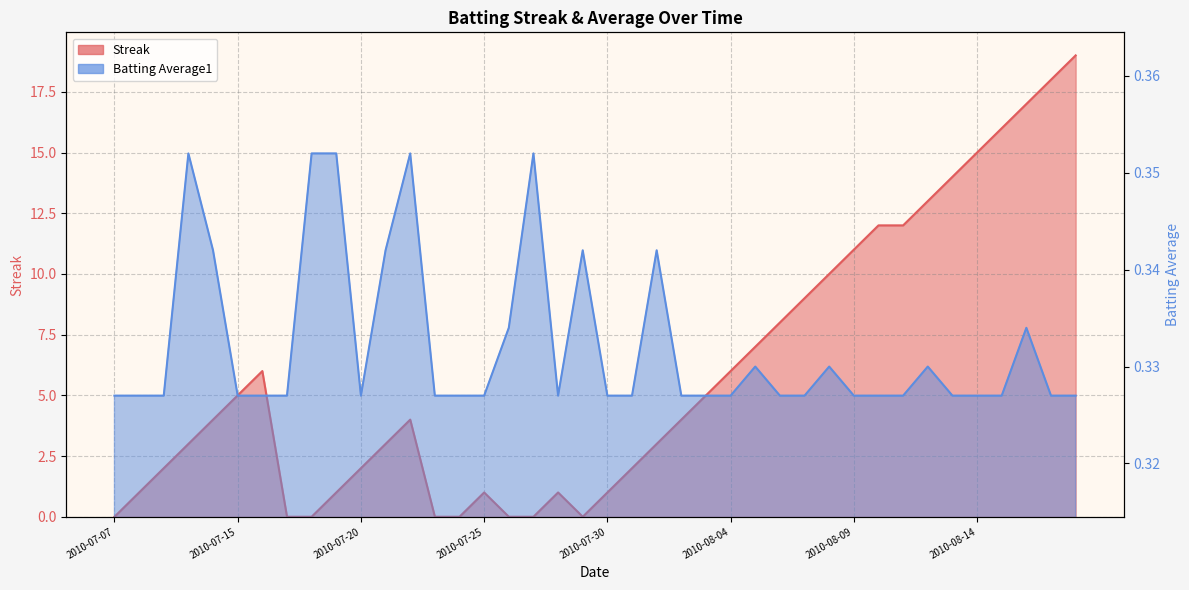

True or false: Batting Average1 and Streak cross at least once.

True